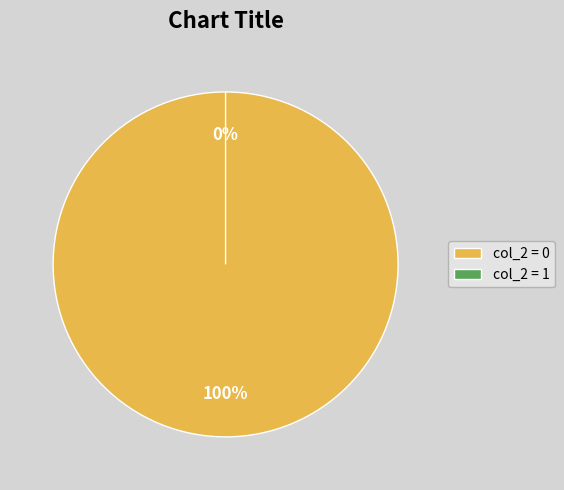

The 26 slice represents 12% of the pie. True or false?

False